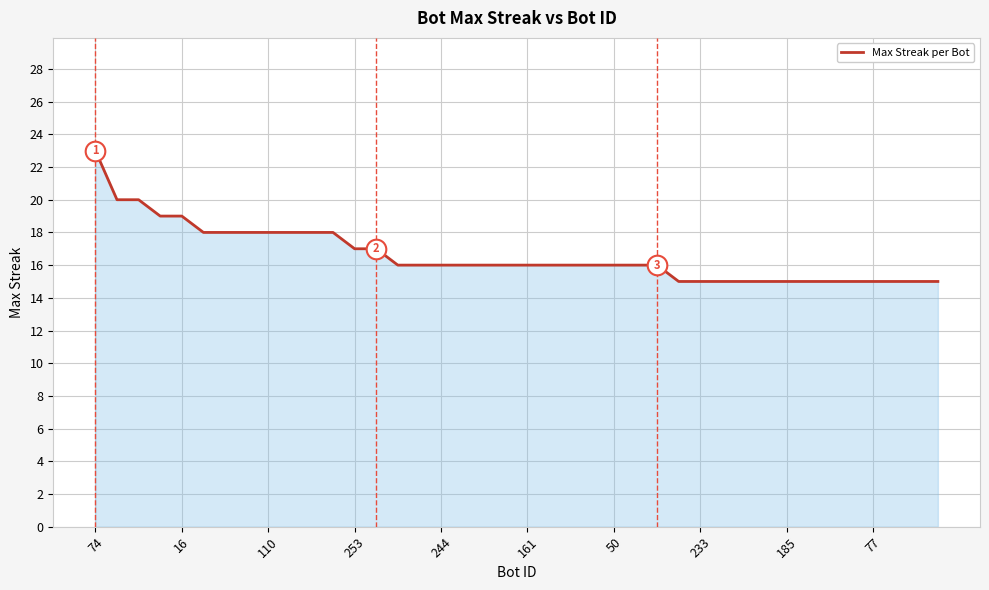

What is the greatest value displayed?

23